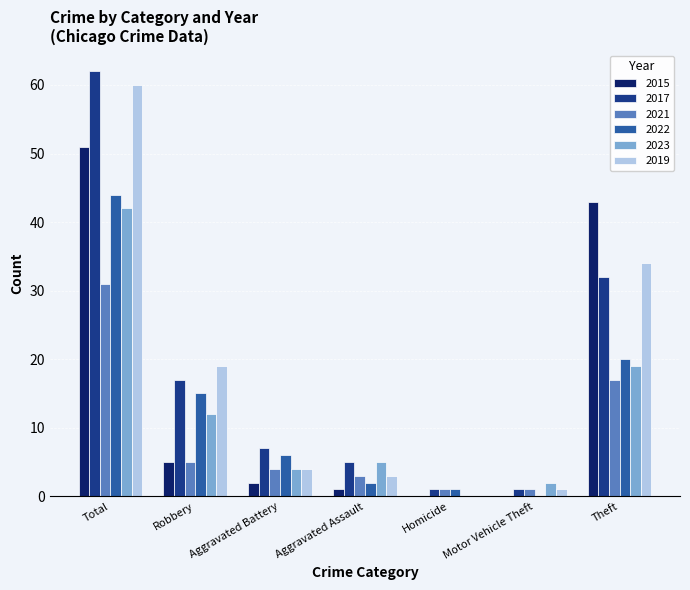

Which series has the largest total across all categories?

2017